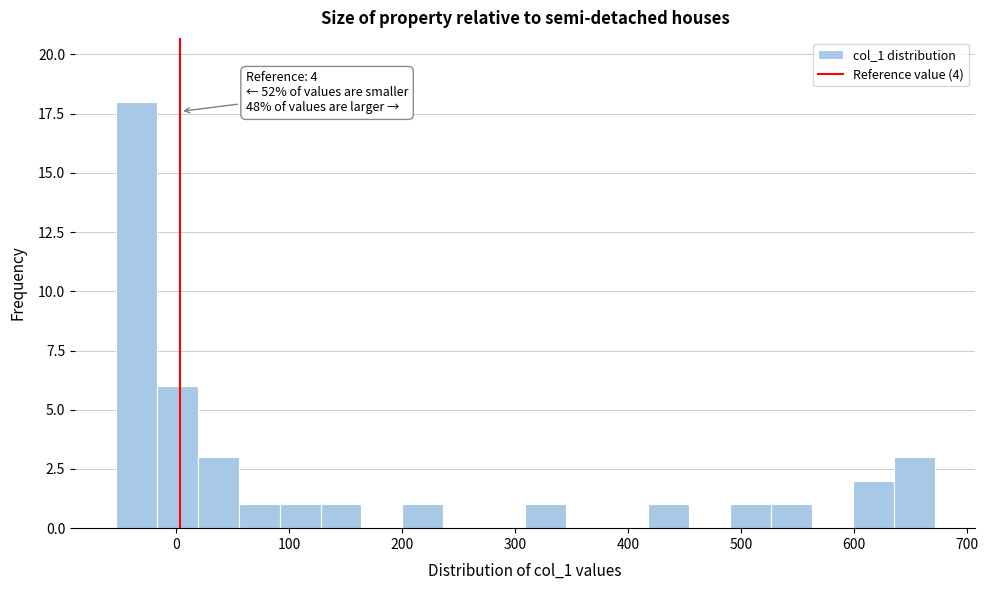

Around what value on the x-axis is the tallest bar? Give the approximate position of its centre, as read against the axis.

-30